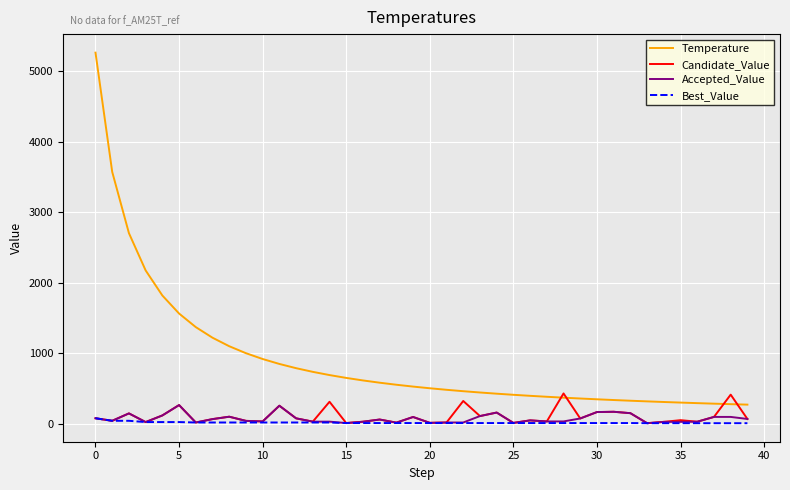

How many values in the Best_Value series are below 9?

7